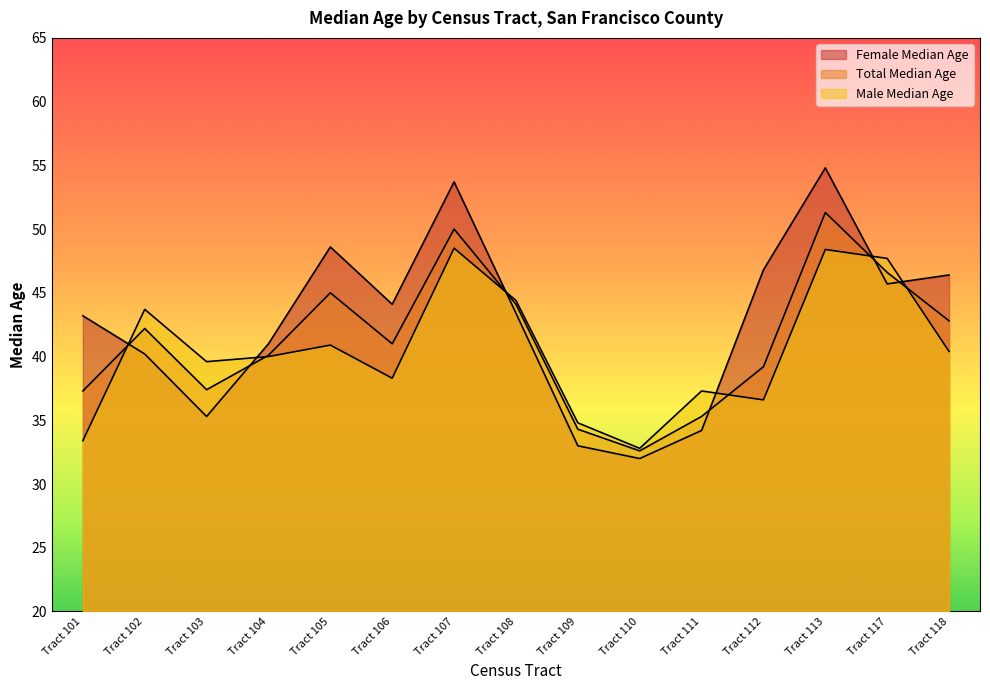

True or false: Total Median Age and Female Median Age intersect in this chart.

True